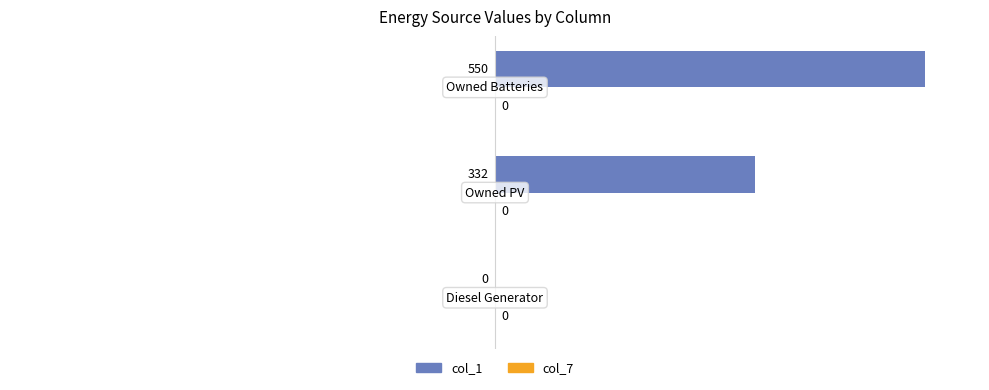

How many values are between 0 and 550?

3